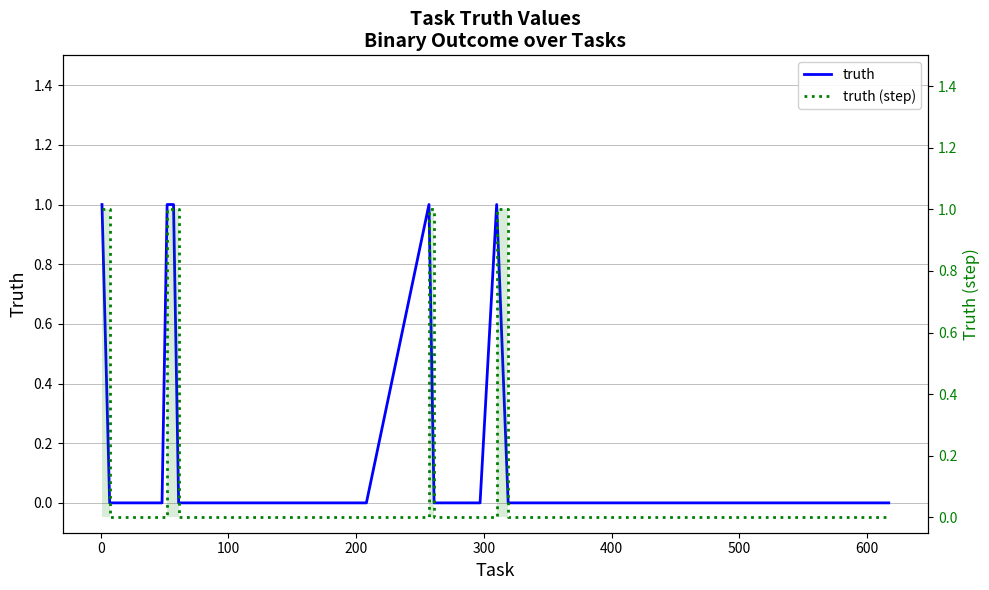

Is the value of truth at 39 greater than the value of truth (step) at 12?

No